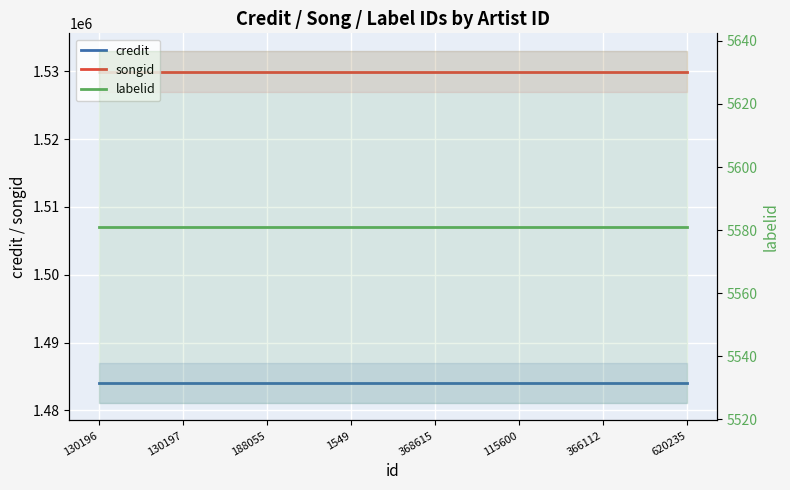

The value of songid at 115600 is 727372. True or false?

False